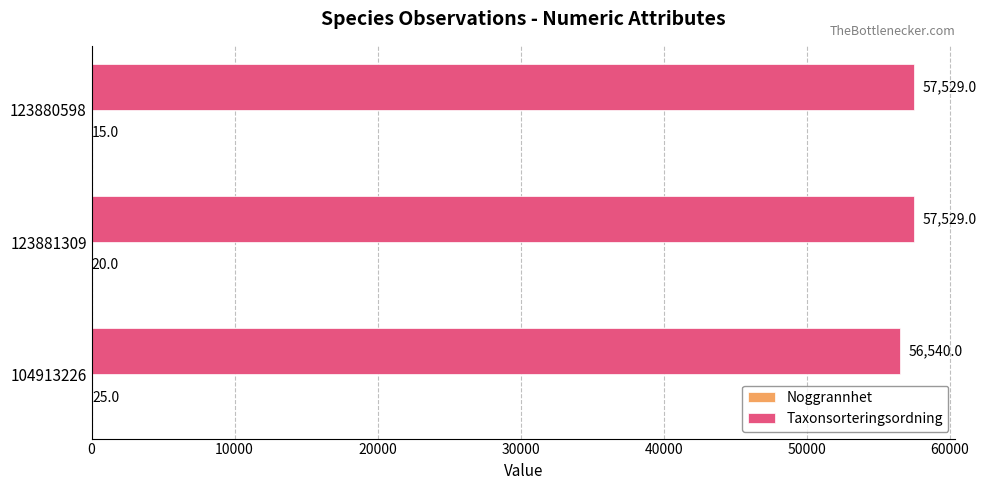

The value of Taxonsorteringsordning at 123881309 is 57529. True or false?

True